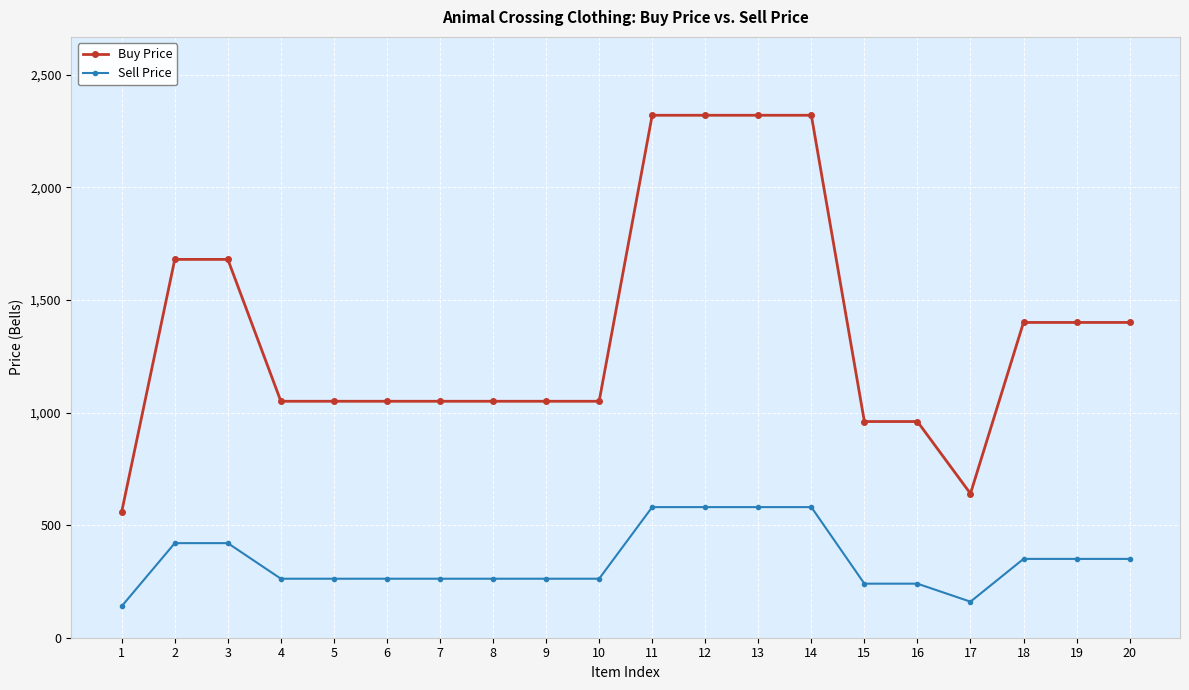

How many lines are shown in the chart?

2